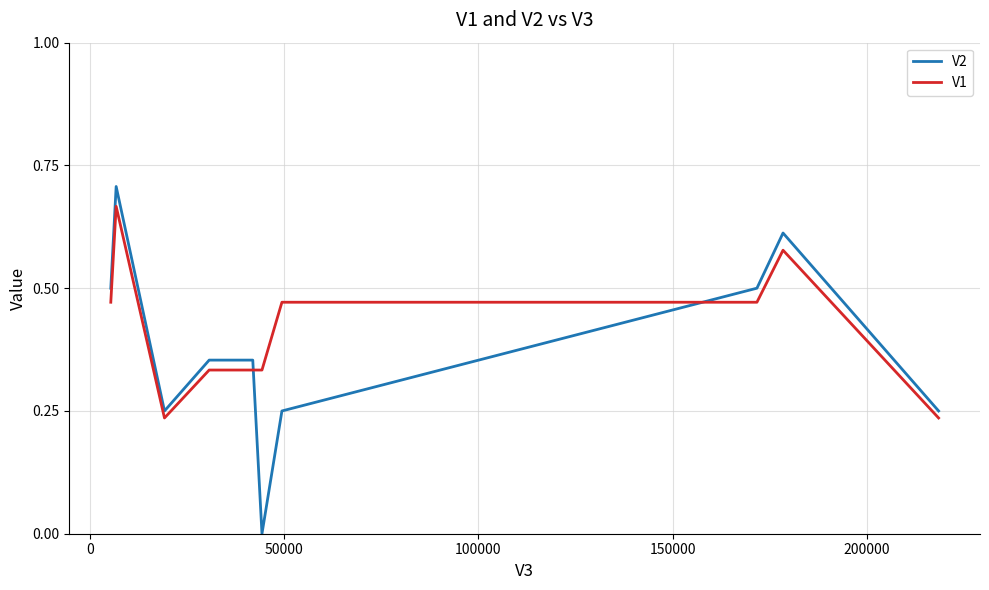

List the series in order of their peak value, lowest first.

V1, V2